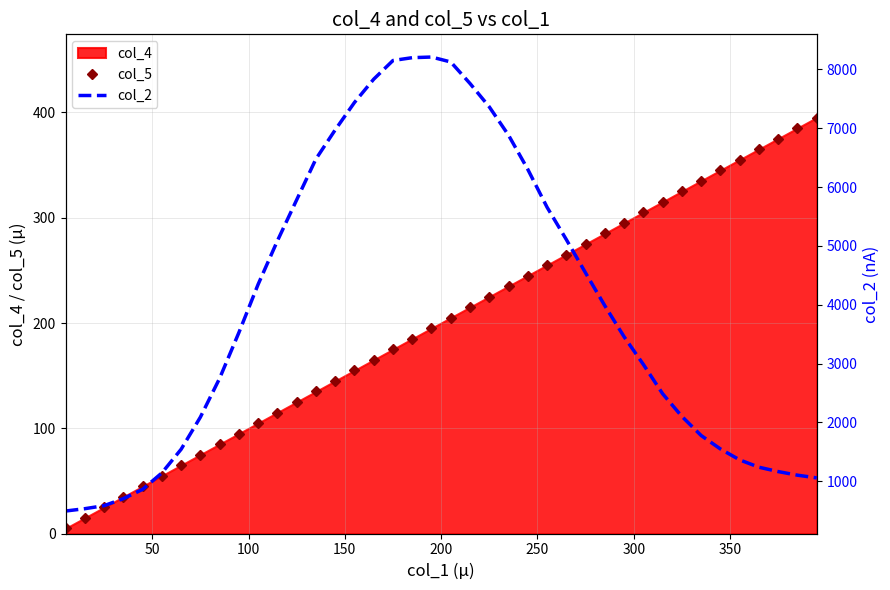

True or false: col_5 and col_2 cross at least once.

False